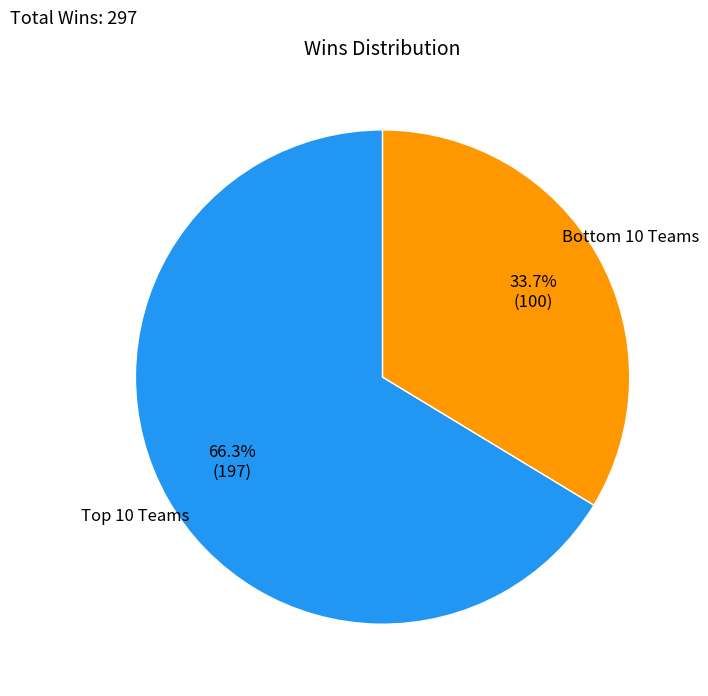

Does any single category account for the majority?

Yes